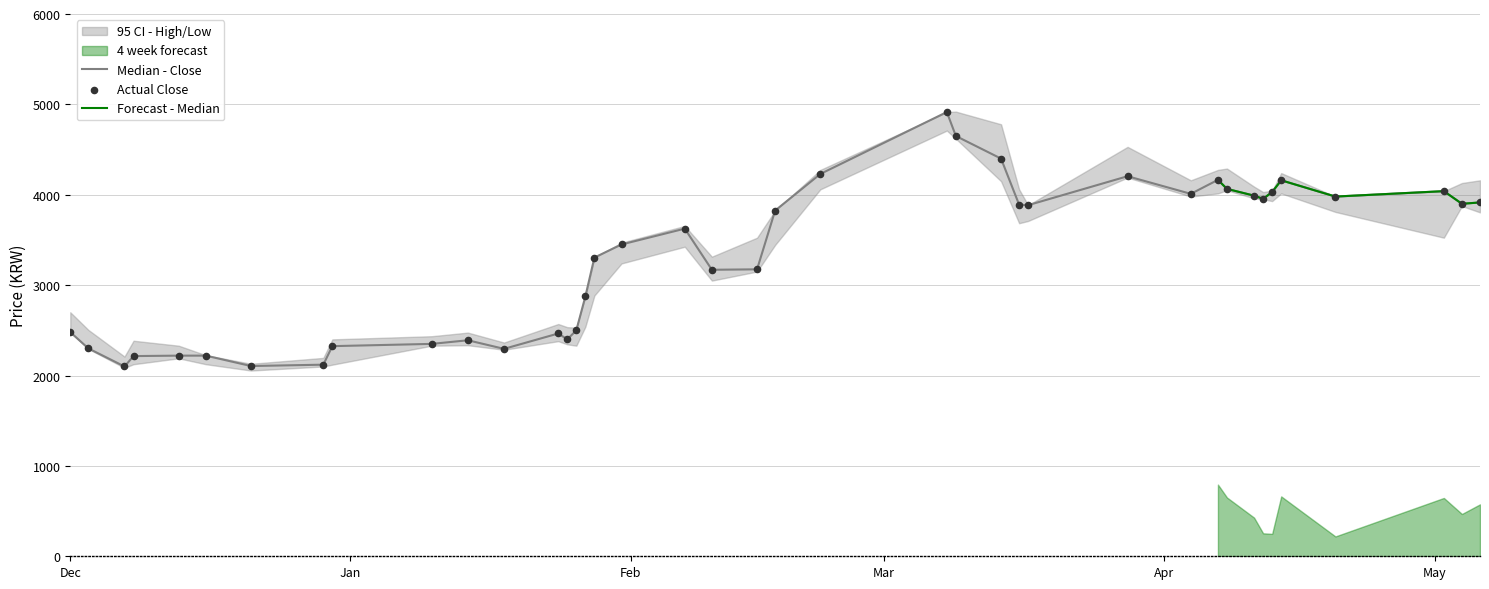

Which series has the largest Y range (max minus min)?

close